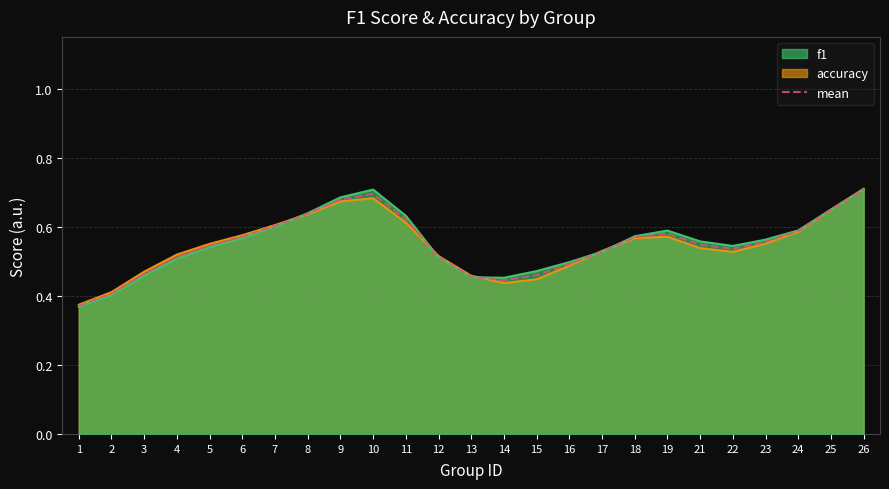

What is the difference between the values at 3 and 24?

0.1